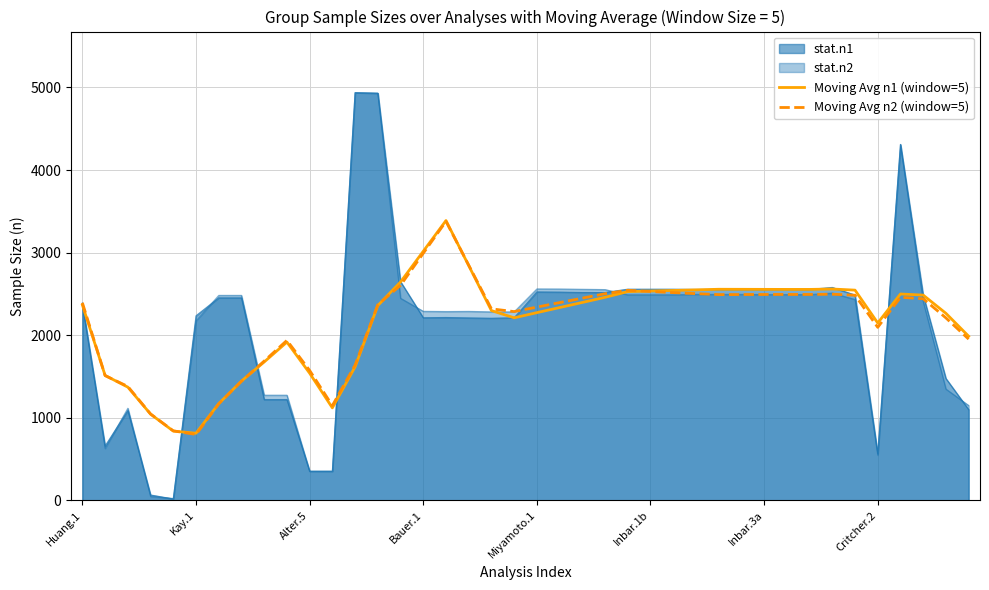

At which category does Moving Avg n2 (window=5) reach its first local peak?

9